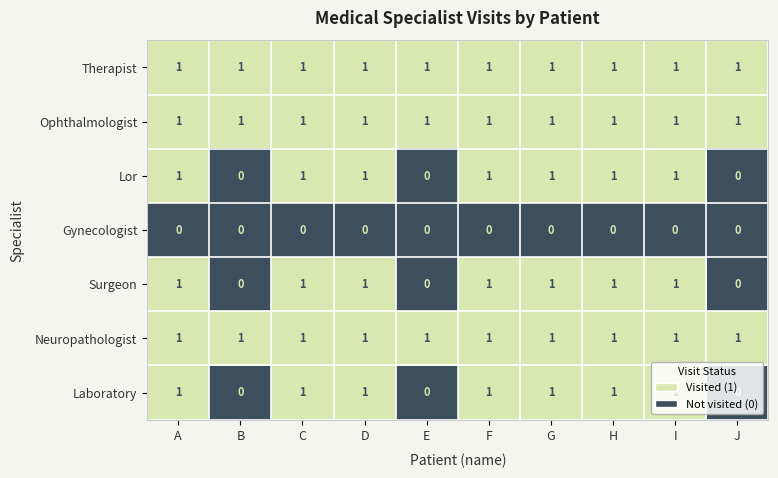

True or false: Gynecologist has a value of 0 at A.

True